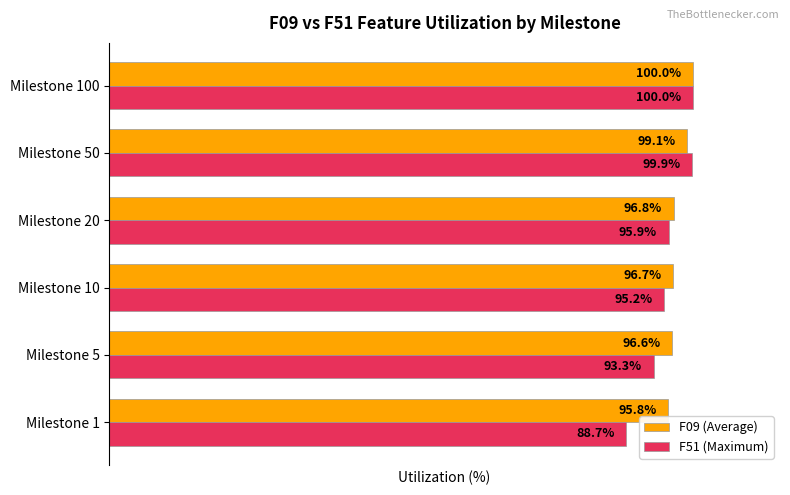

At which category is the sum across all series the highest?

Milestone 100